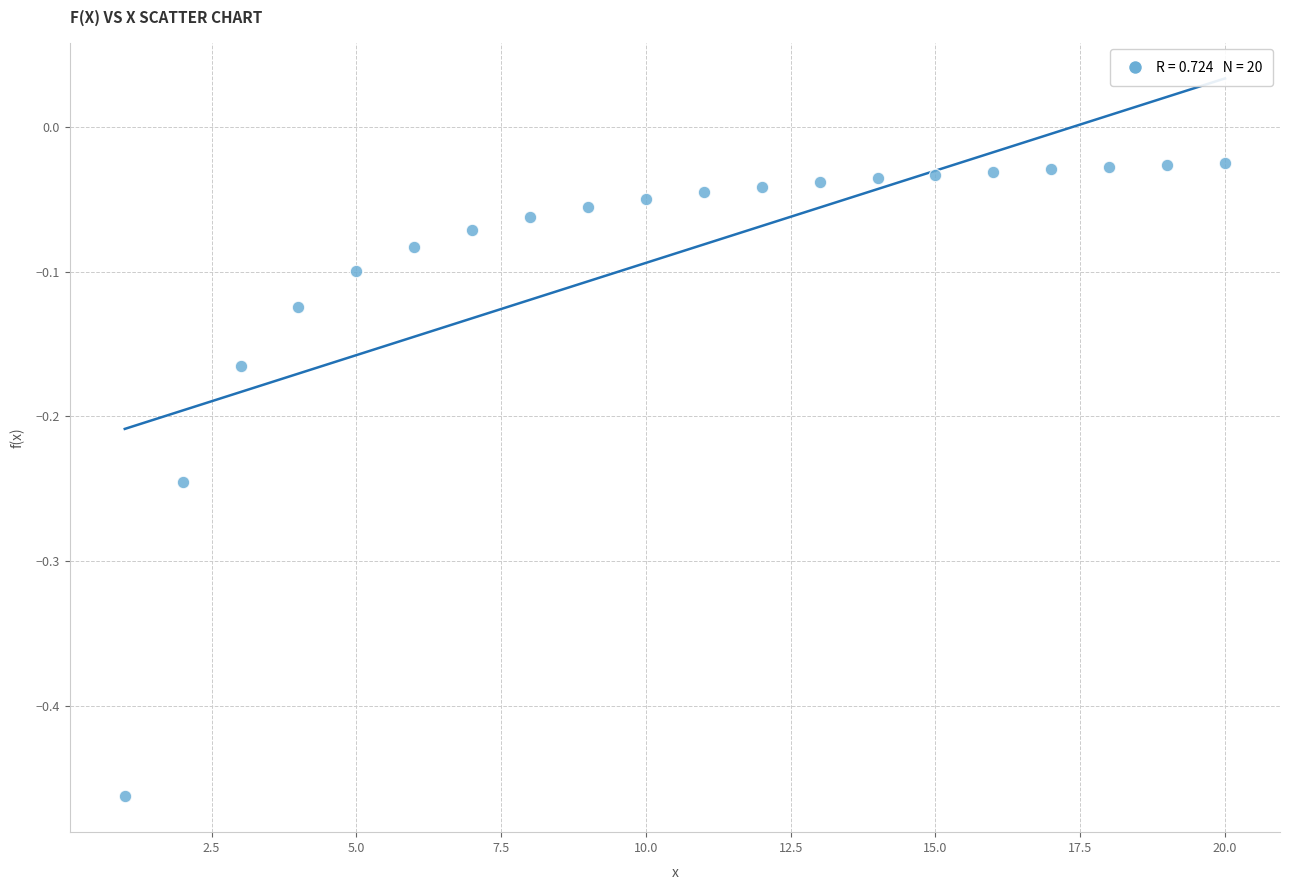

What is the range of Y values (max minus min)?

0.4